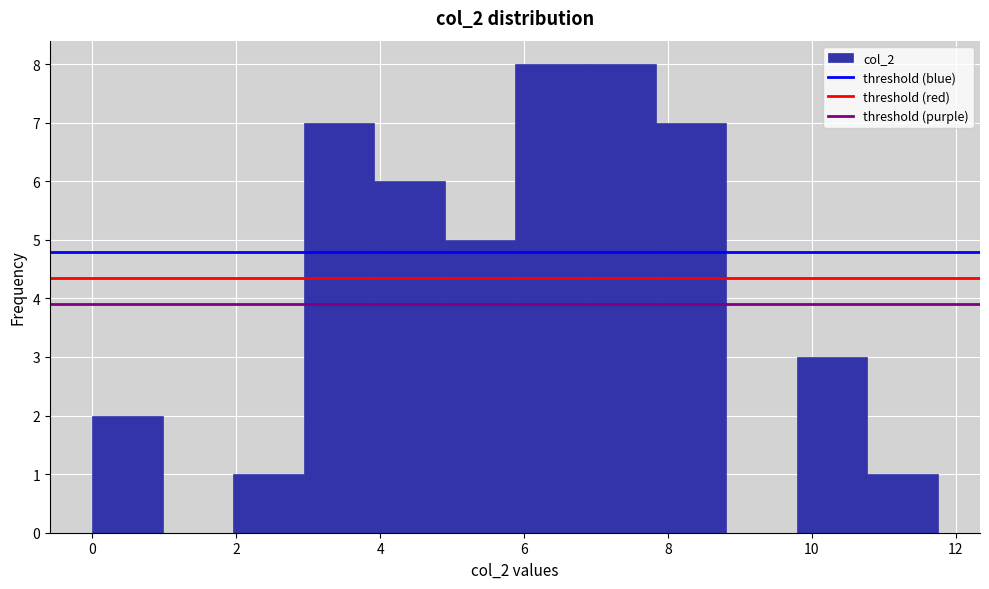

What is the height of the bar covering 4.8 to 5.8 on the x-axis? Neither the bar edges nor the heights are printed on the chart, so give them approximately, as read against the axes.

5